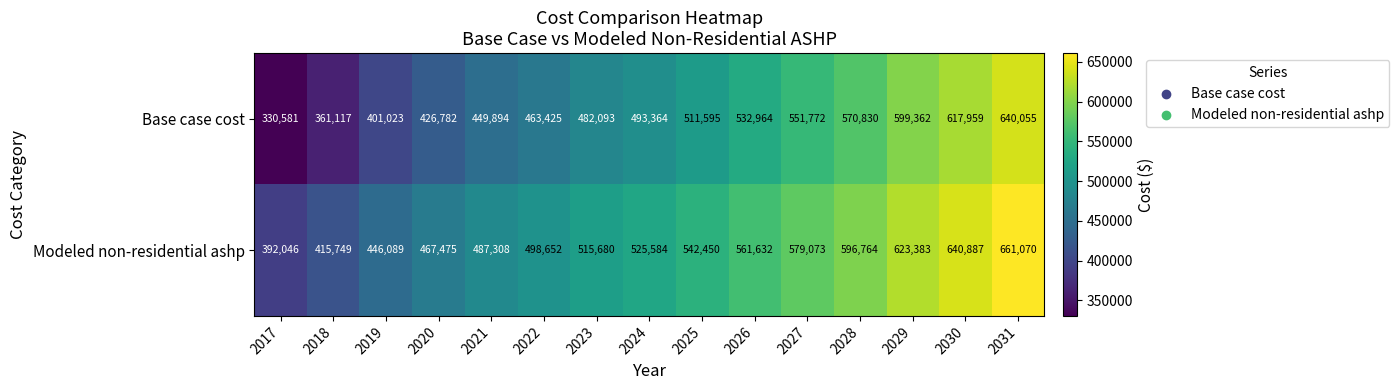

What is the difference between the highest and lowest values at 2018?

54632